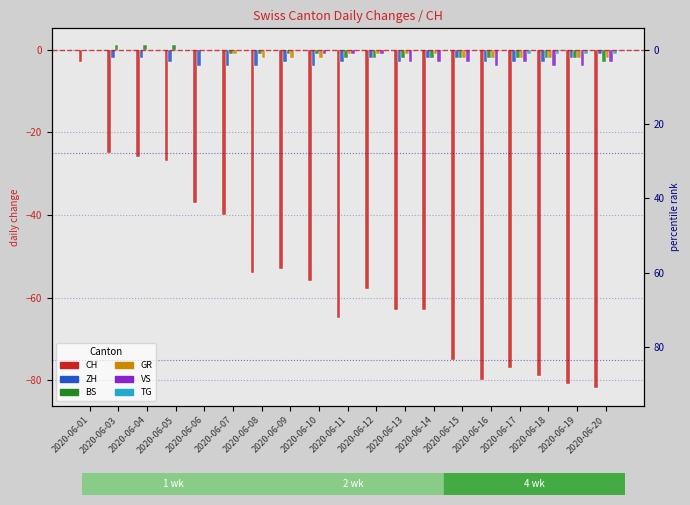

True or false: GR has a value of -2 at 2020-06-08.

True